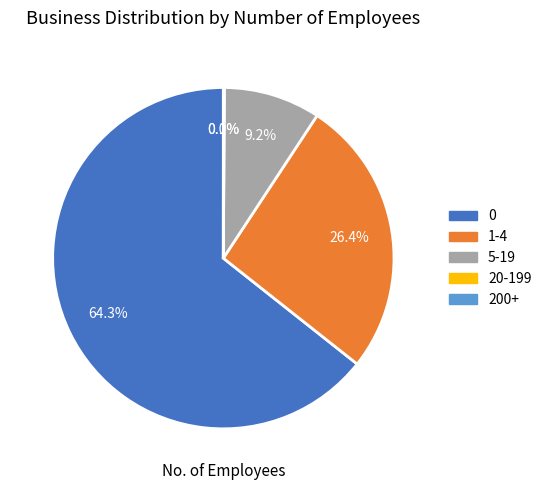

Which has a higher value, 1-4 or 5-19?

1-4